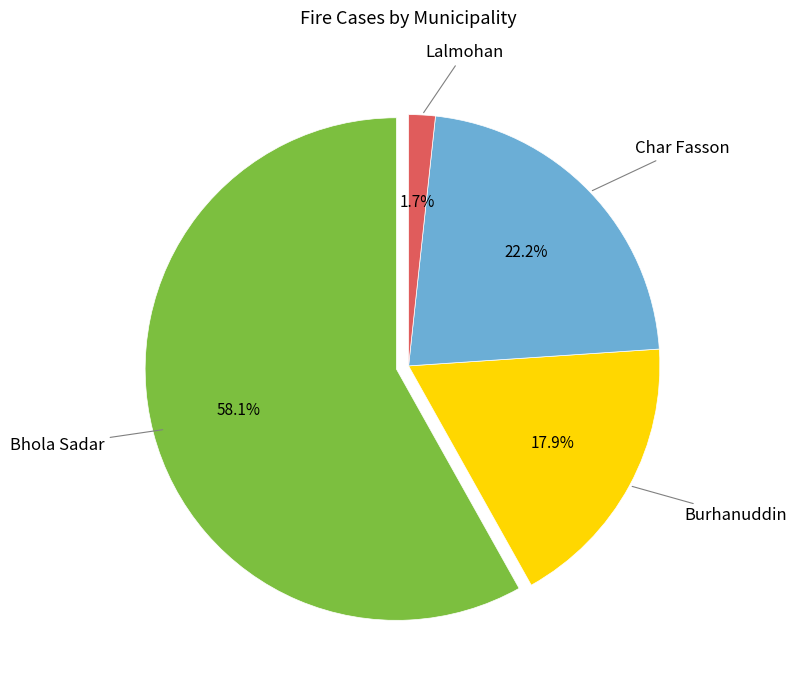

Is Bhola Sadar the majority of the pie?

Yes